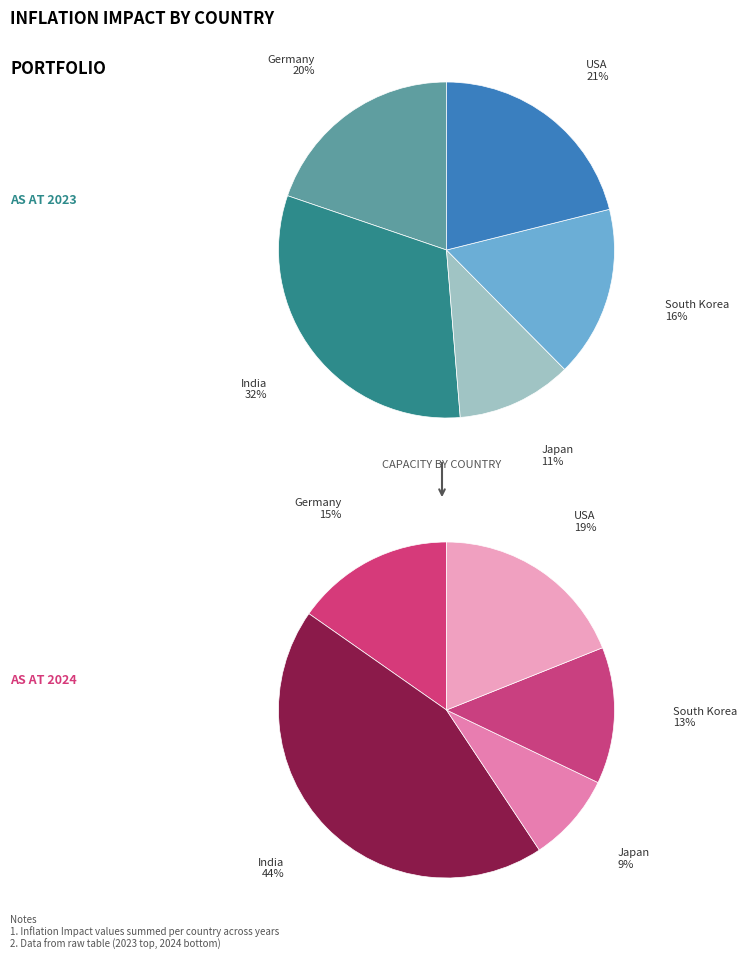

To the nearest percent, what is the difference between the South Korea and USA slice percentages?

6%